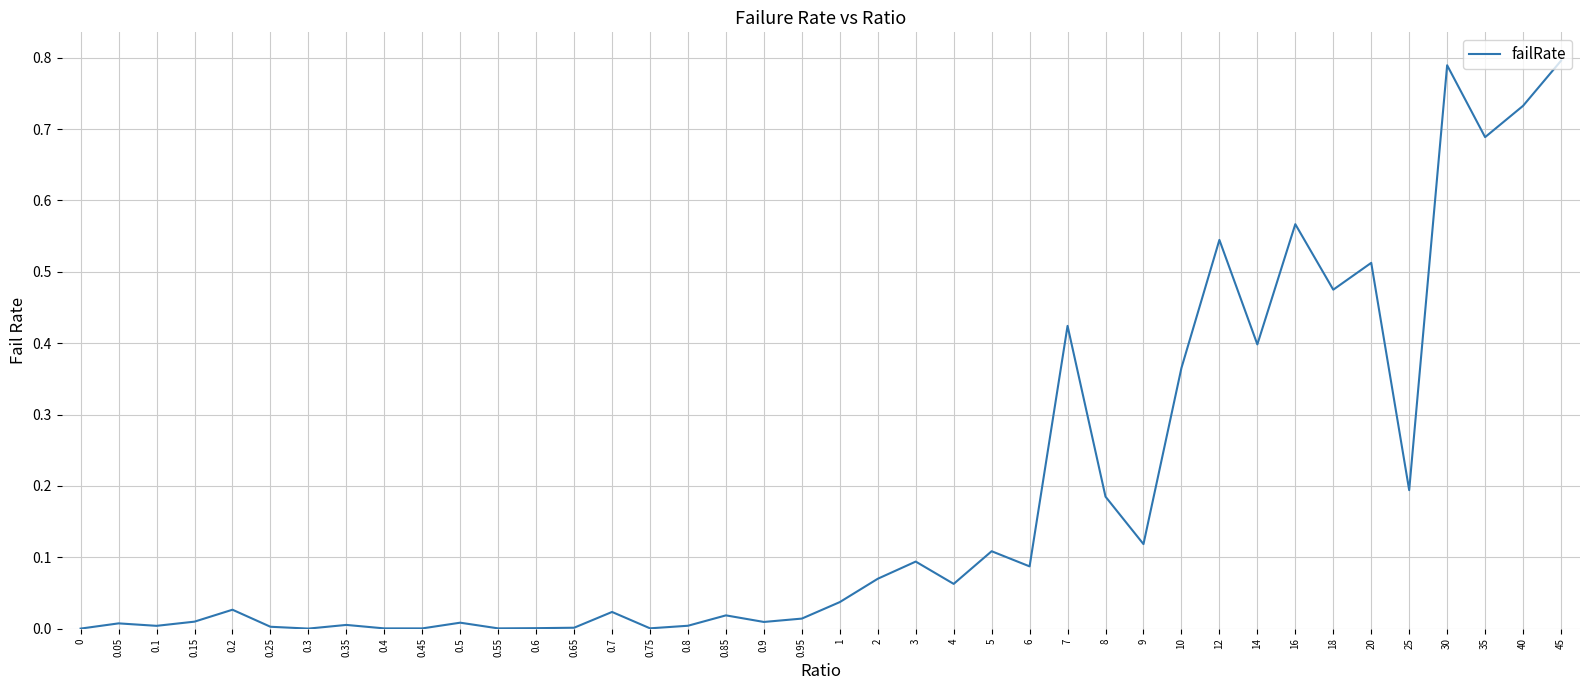

True or false: the data shows 0.1 at 8.

False